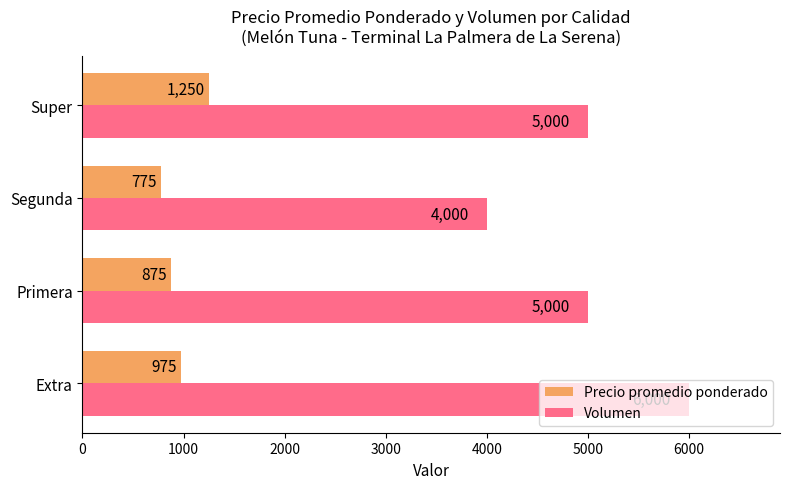

How many distinct data groups are displayed?

2